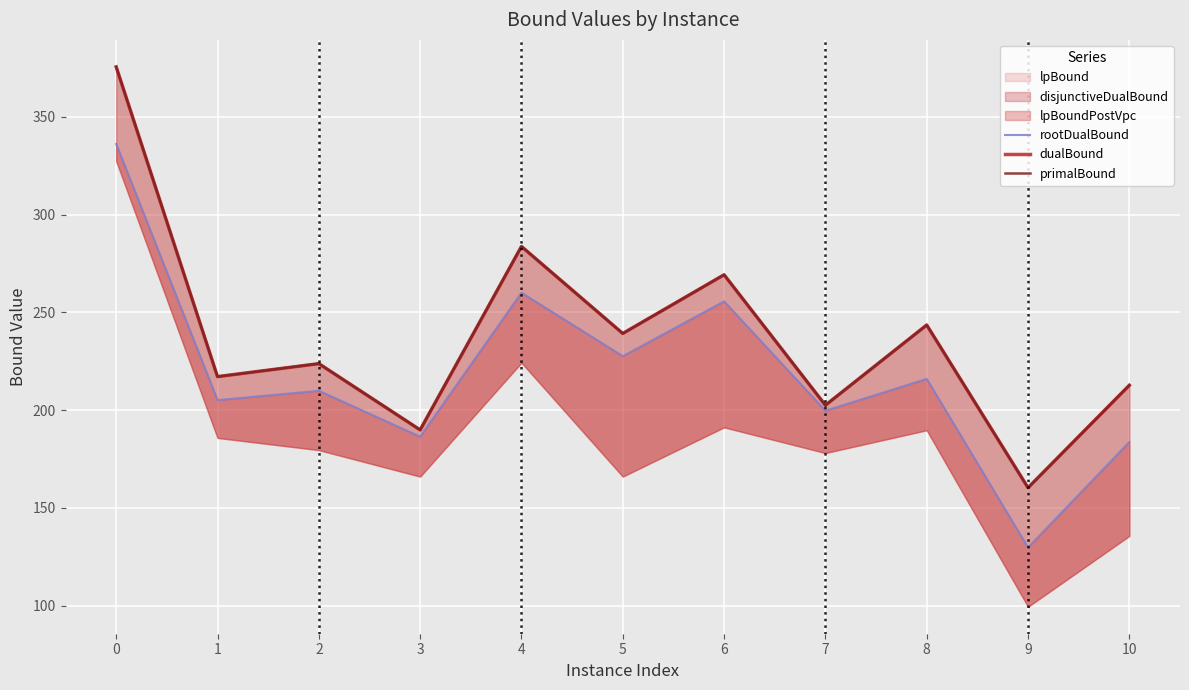

At which label is primalBound closest to 267?

6